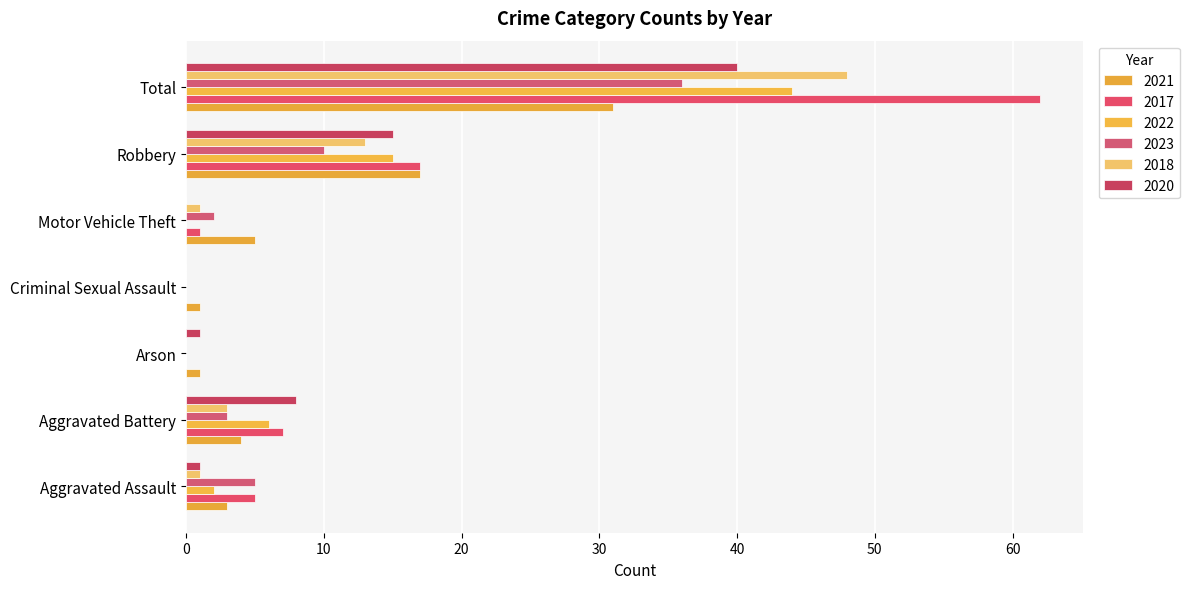

Which series has the largest range (max minus min)?

2017